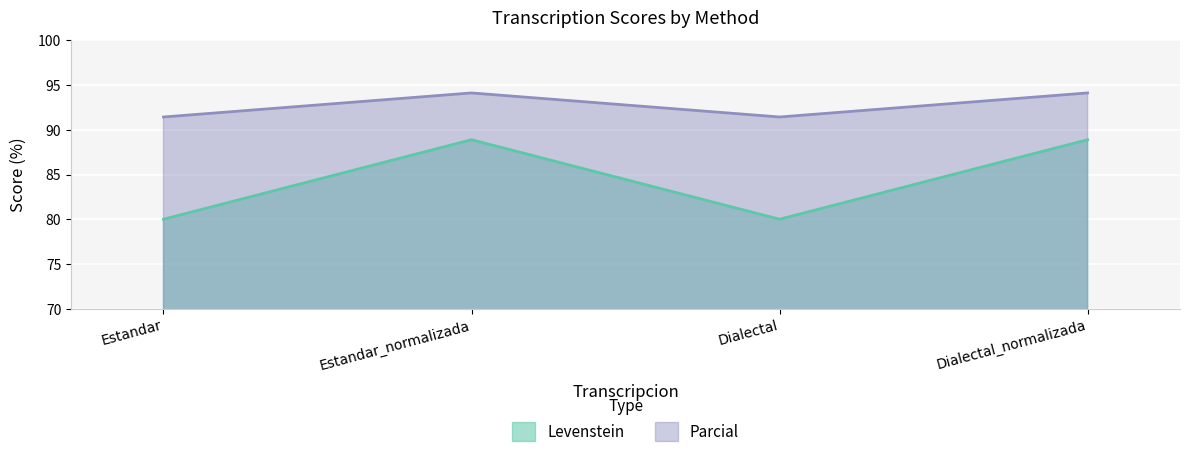

List the series in order of their peak value, lowest first.

Levenstein, Parcial